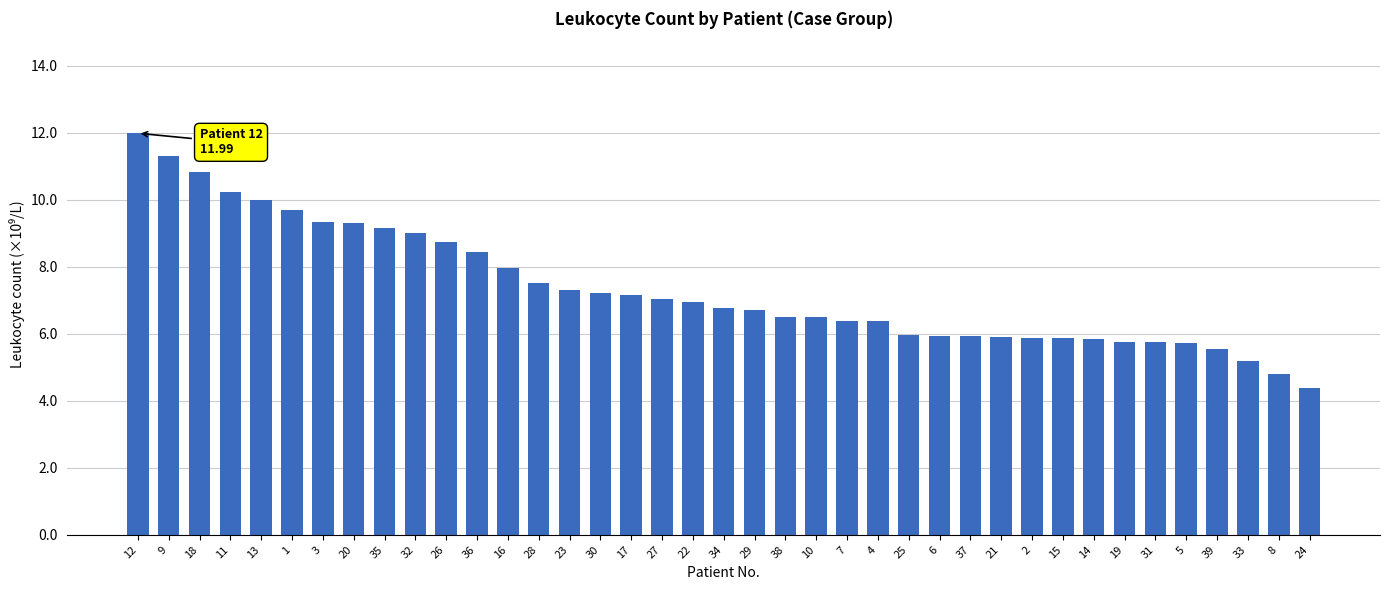

What is the approximate value at 22?

7.0